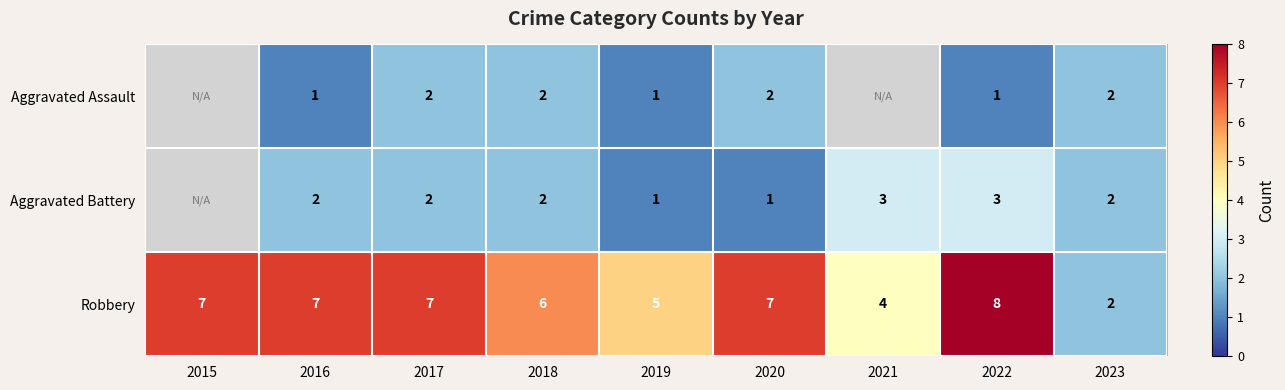

Which series changed the most between 2022 and 2023?

Robbery